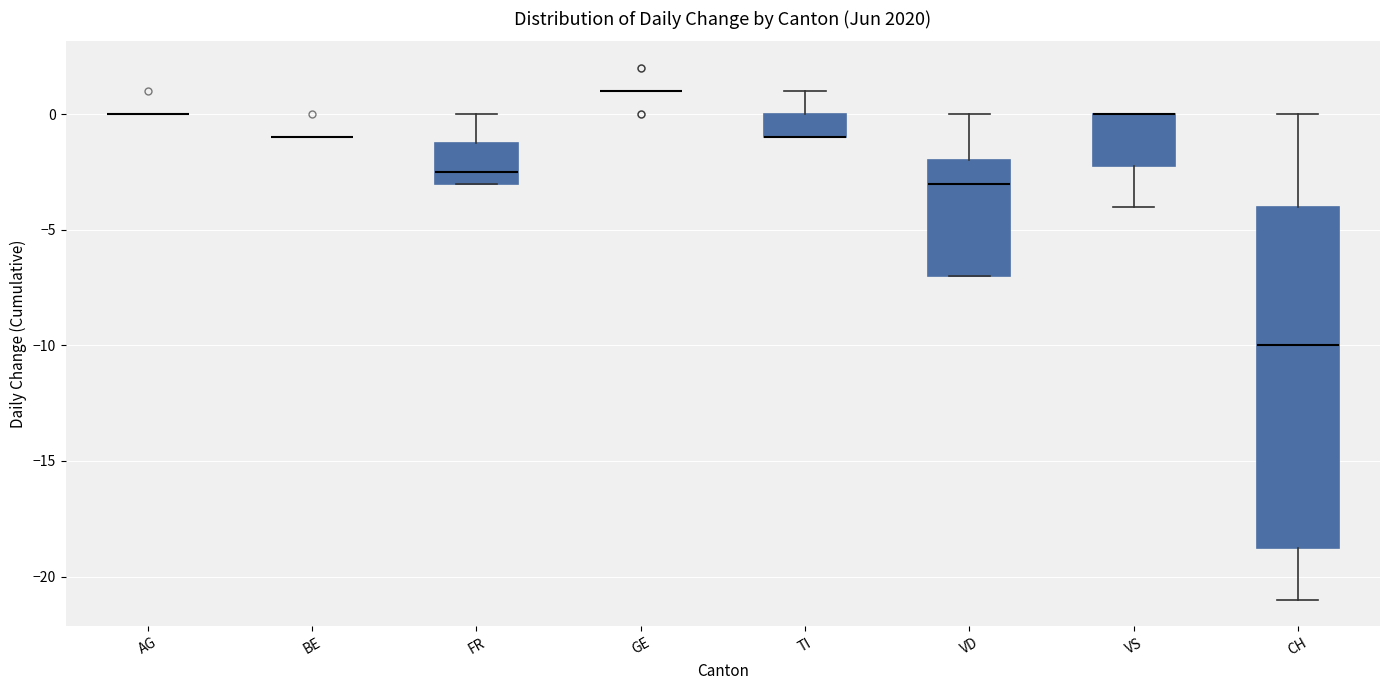

Where is the lower edge of the box for VS on the y-axis? The values are not printed on the chart, so give them approximately, as read against the axis.

-2.0